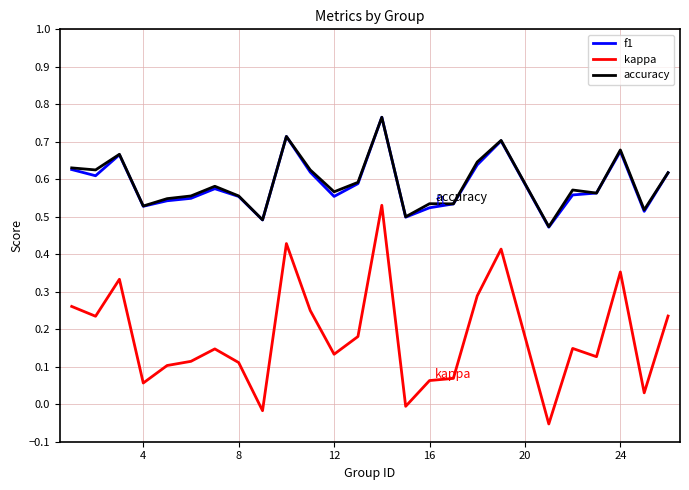

True or false: kappa and f1 intersect in this chart.

False